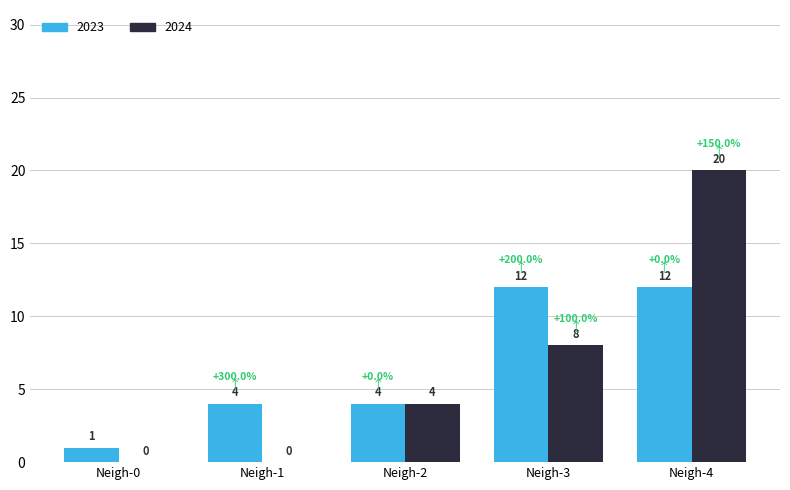

Are the bars grouped side by side (vs. stacked)?

Yes